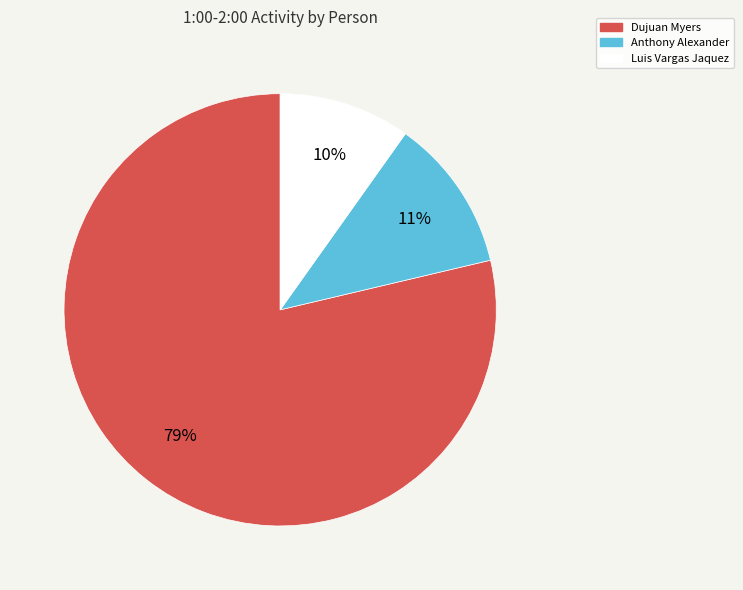

Does Luis Vargas Jaquez account for over 50% of the chart?

No